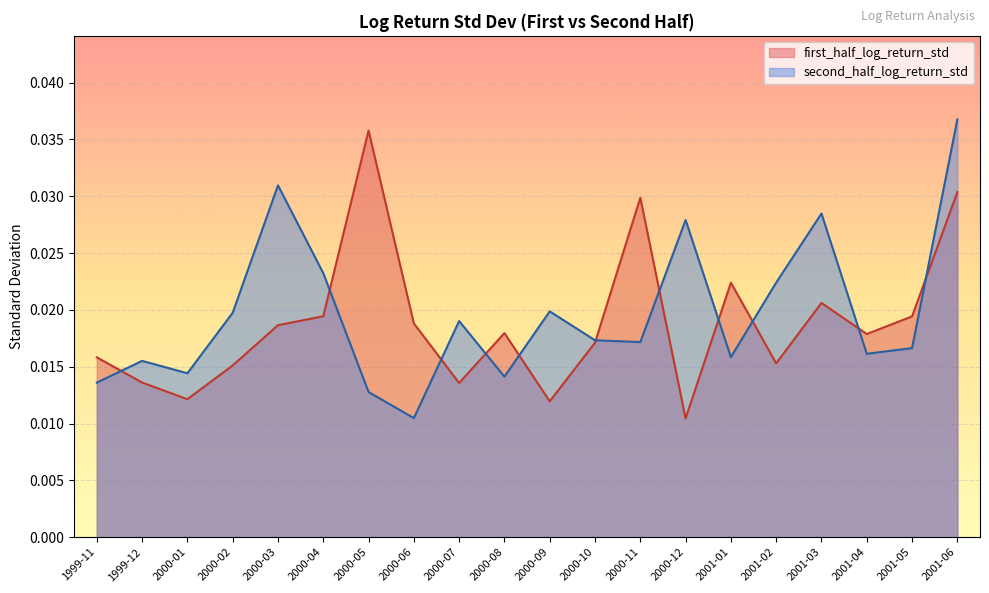

Between which two adjacent categories do second_half_log_return_std and first_half_log_return_std first intersect?

1999-11 and 1999-12